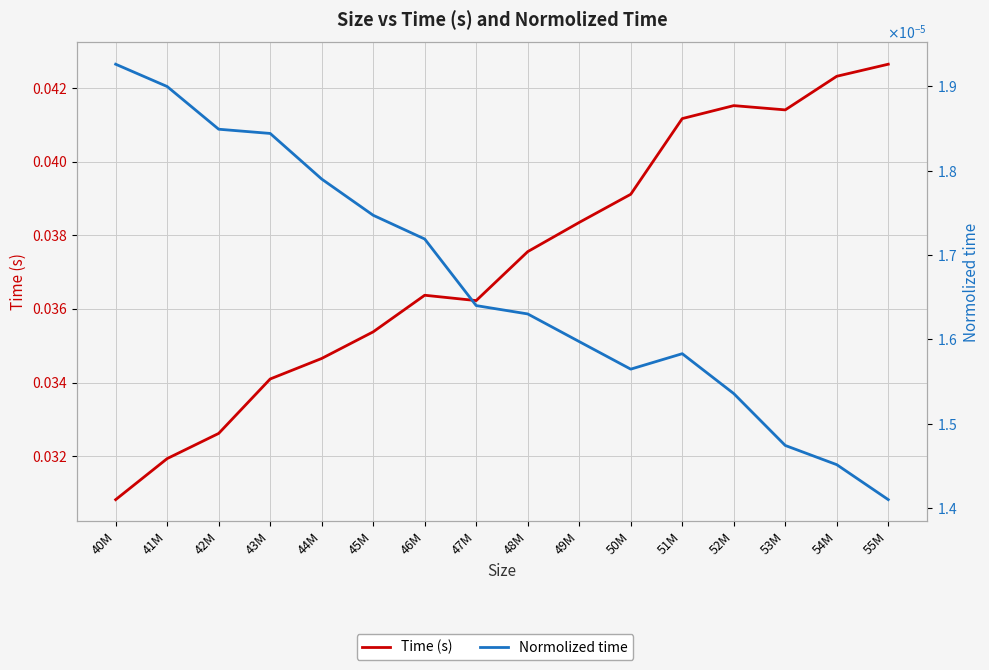

What is the label of the 1st point from the right?

55M